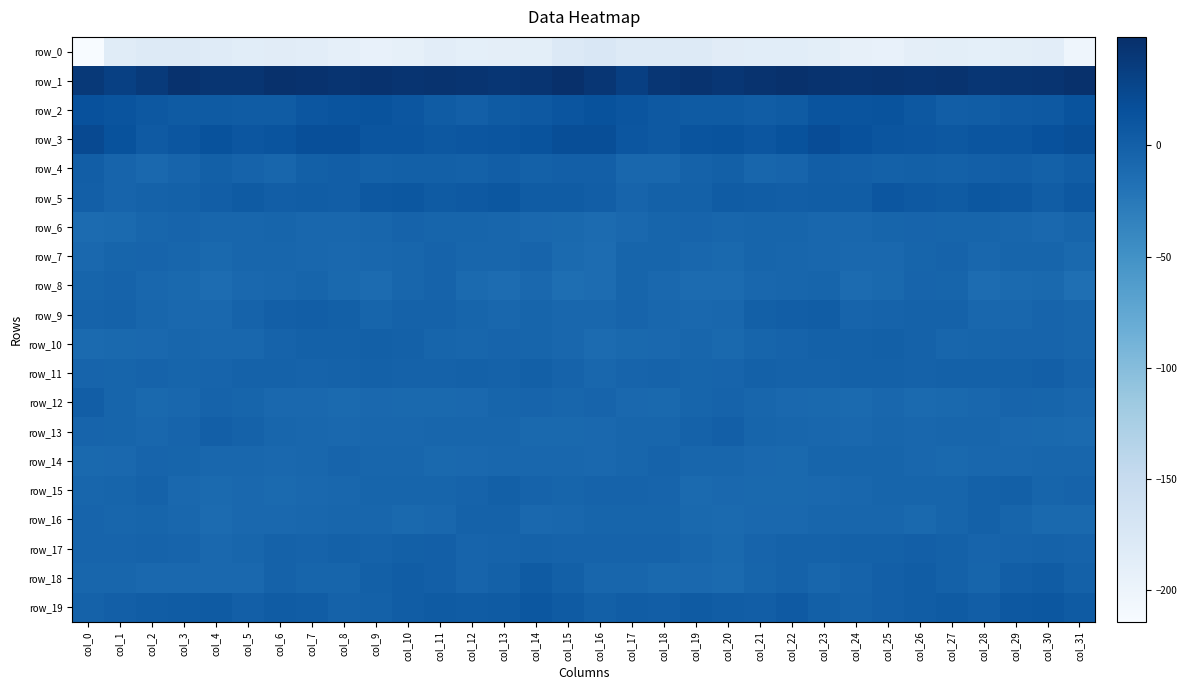

Is the value of row_9 at col_23 greater than the value of row_19 at col_27?

No